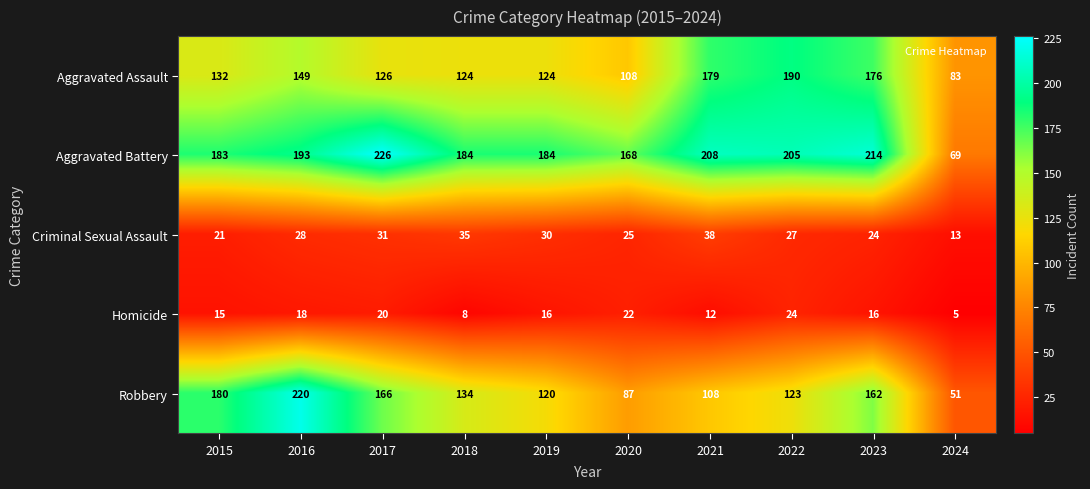

What is the difference between the maximum and minimum values in the Criminal Sexual Assault series?

25